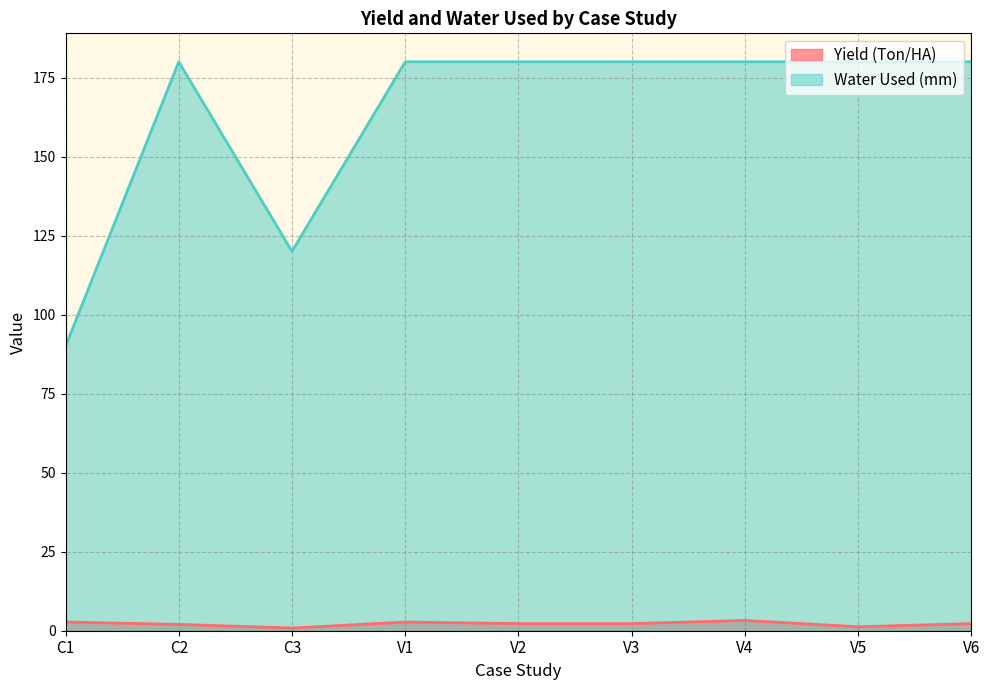

True or false: Yield (Ton/HA) has a value of 2.2 at V6.

True